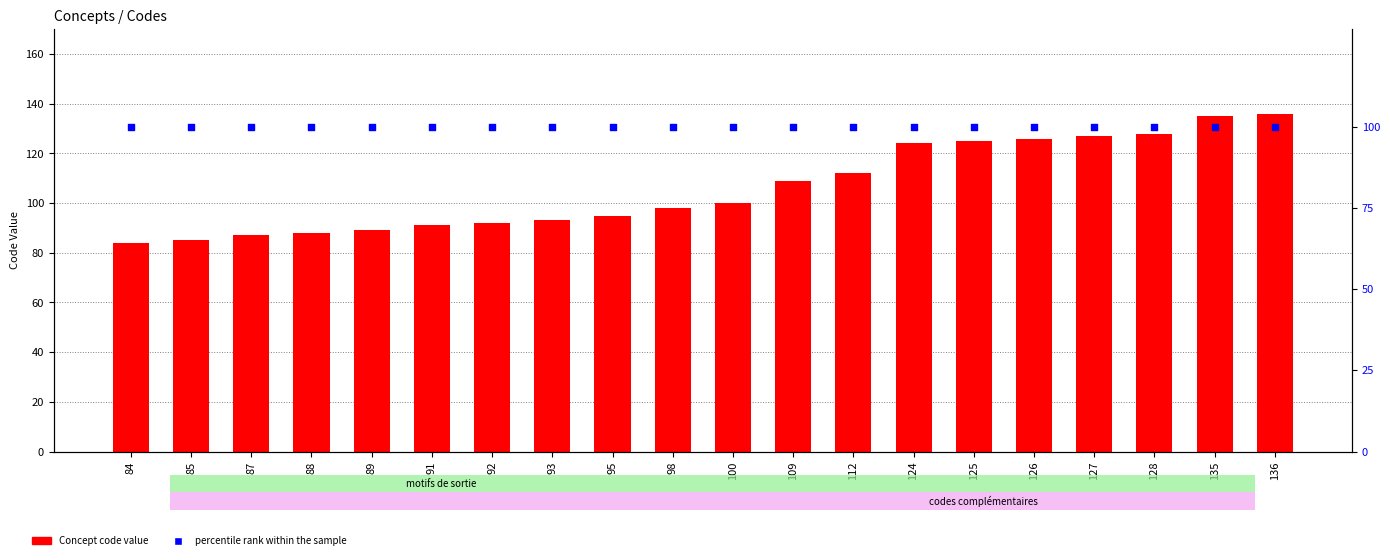

Which series contains the lowest Y value?

Concept code value